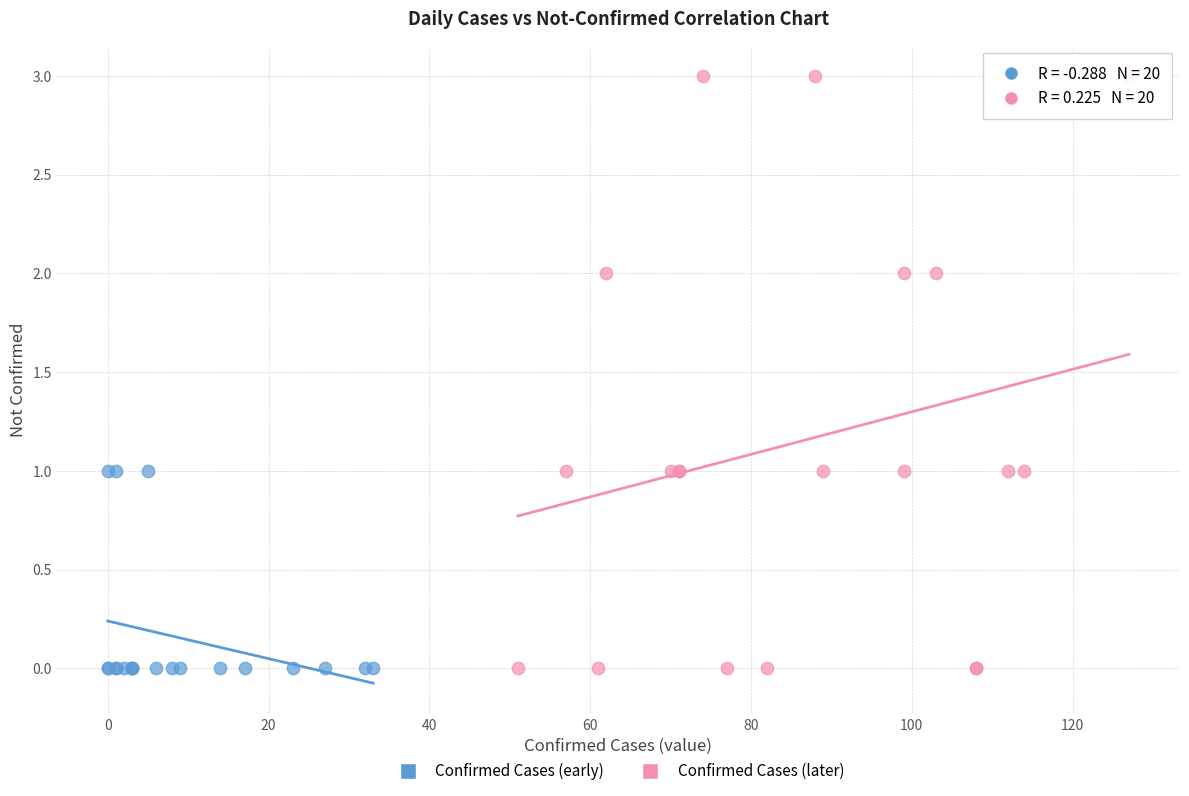

Which series has the largest Y range (max minus min)?

Confirmed Cases (later)